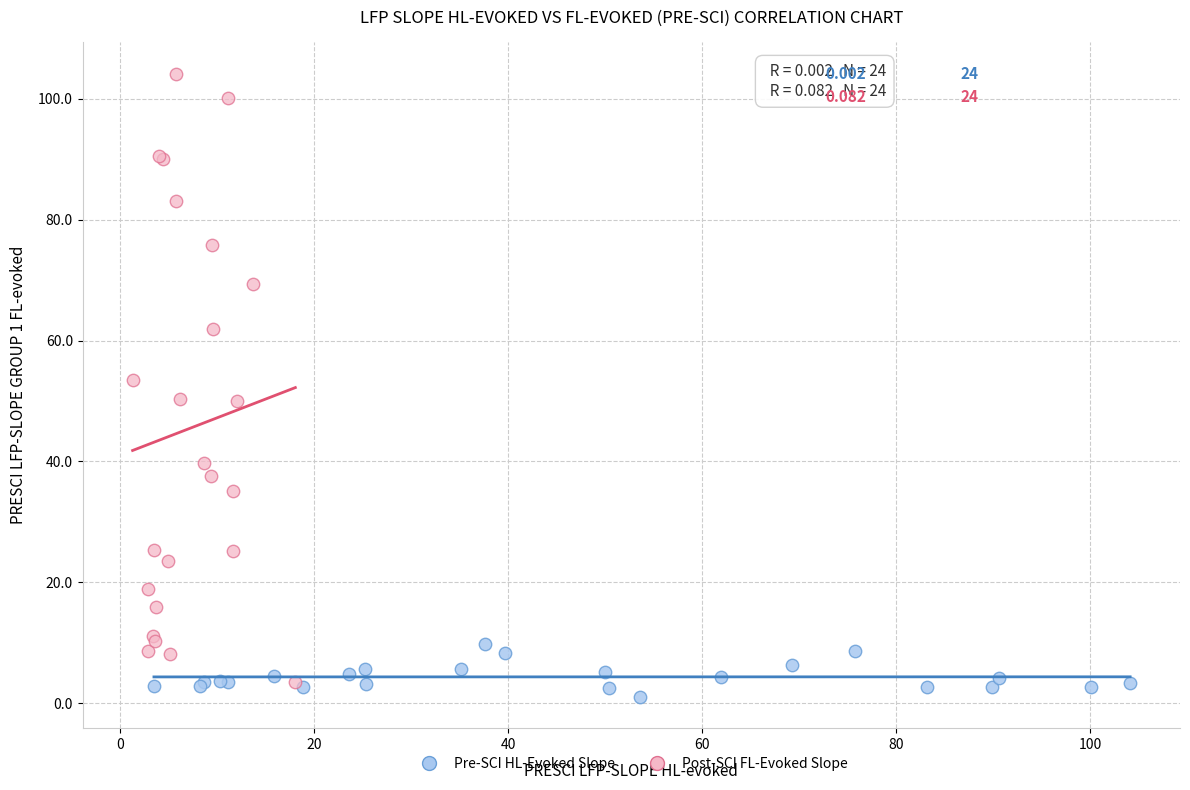

What are all the series names shown in the legend?

Pre-SCI HL-Evoked Slope, Post-SCI FL-Evoked Slope